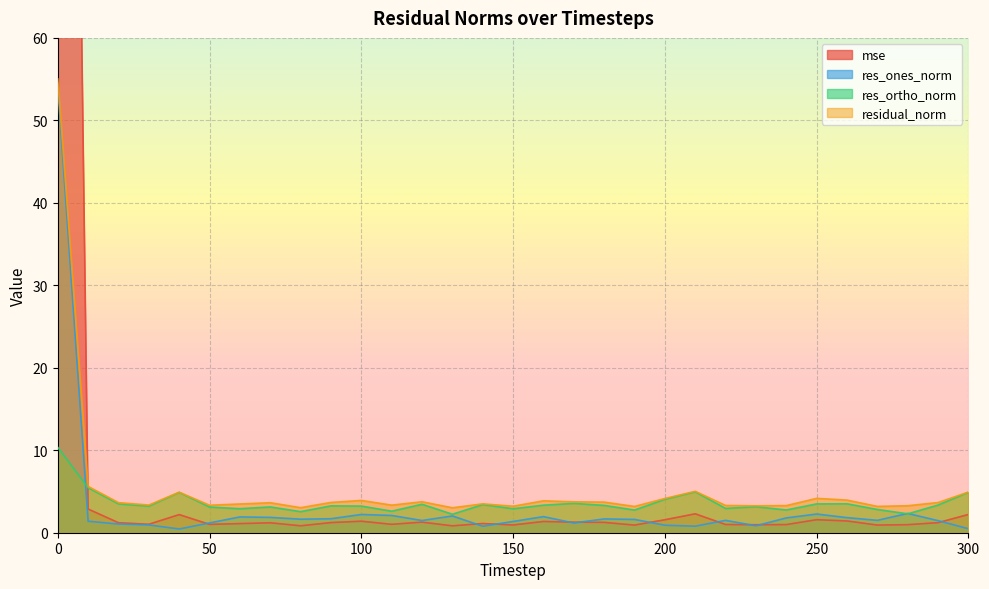

Between 230 and 50, which is larger?

50